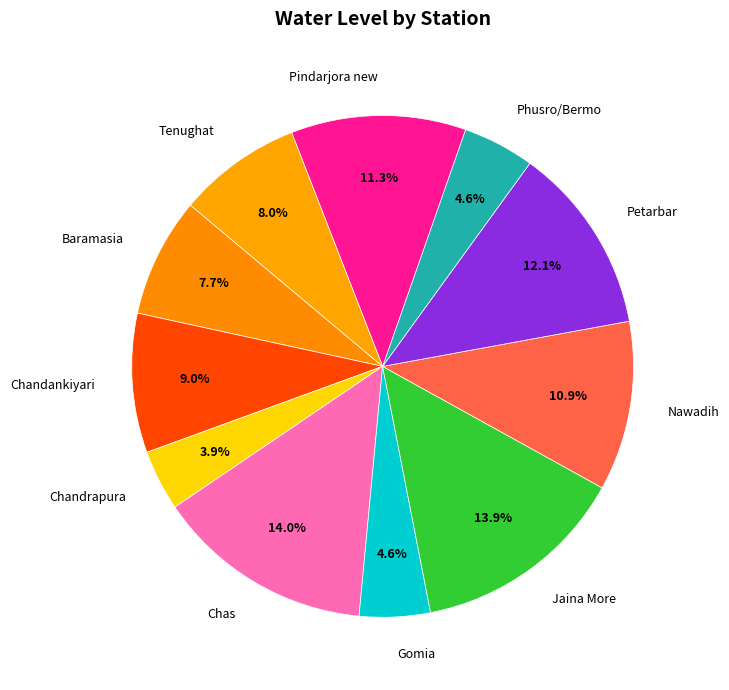

Which slice is the smallest?

Chandrapura